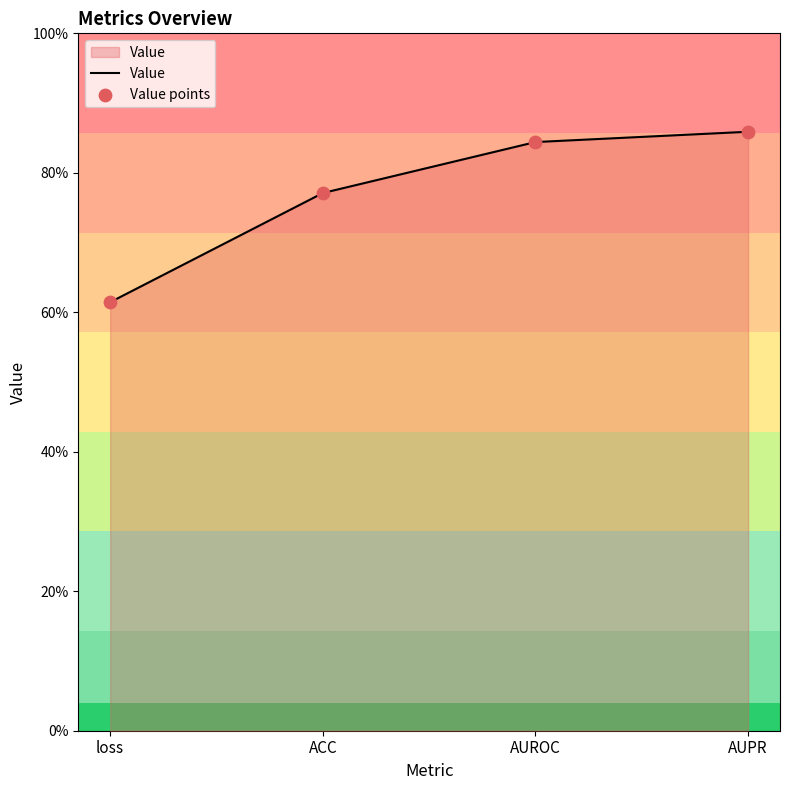

Is this an area chart (filled region under the line)?

Yes